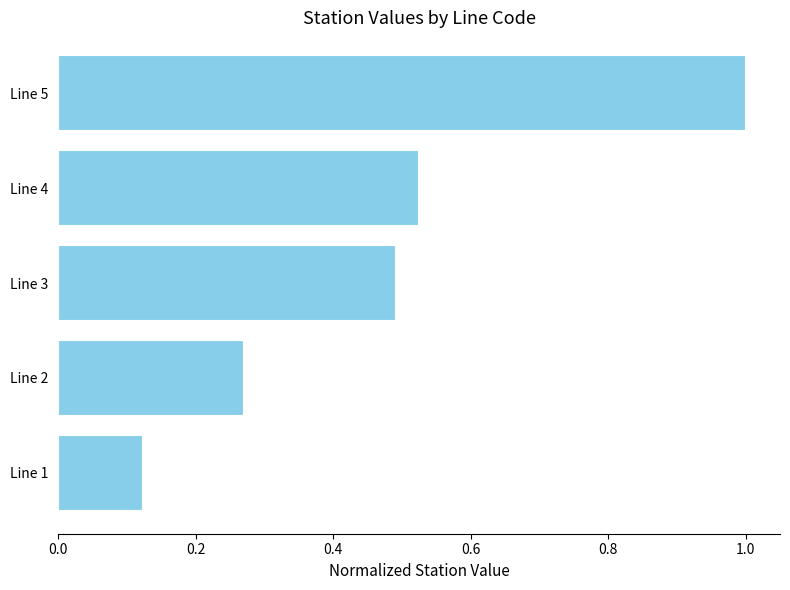

The value at Line 2 is 0.4. True or false?

False